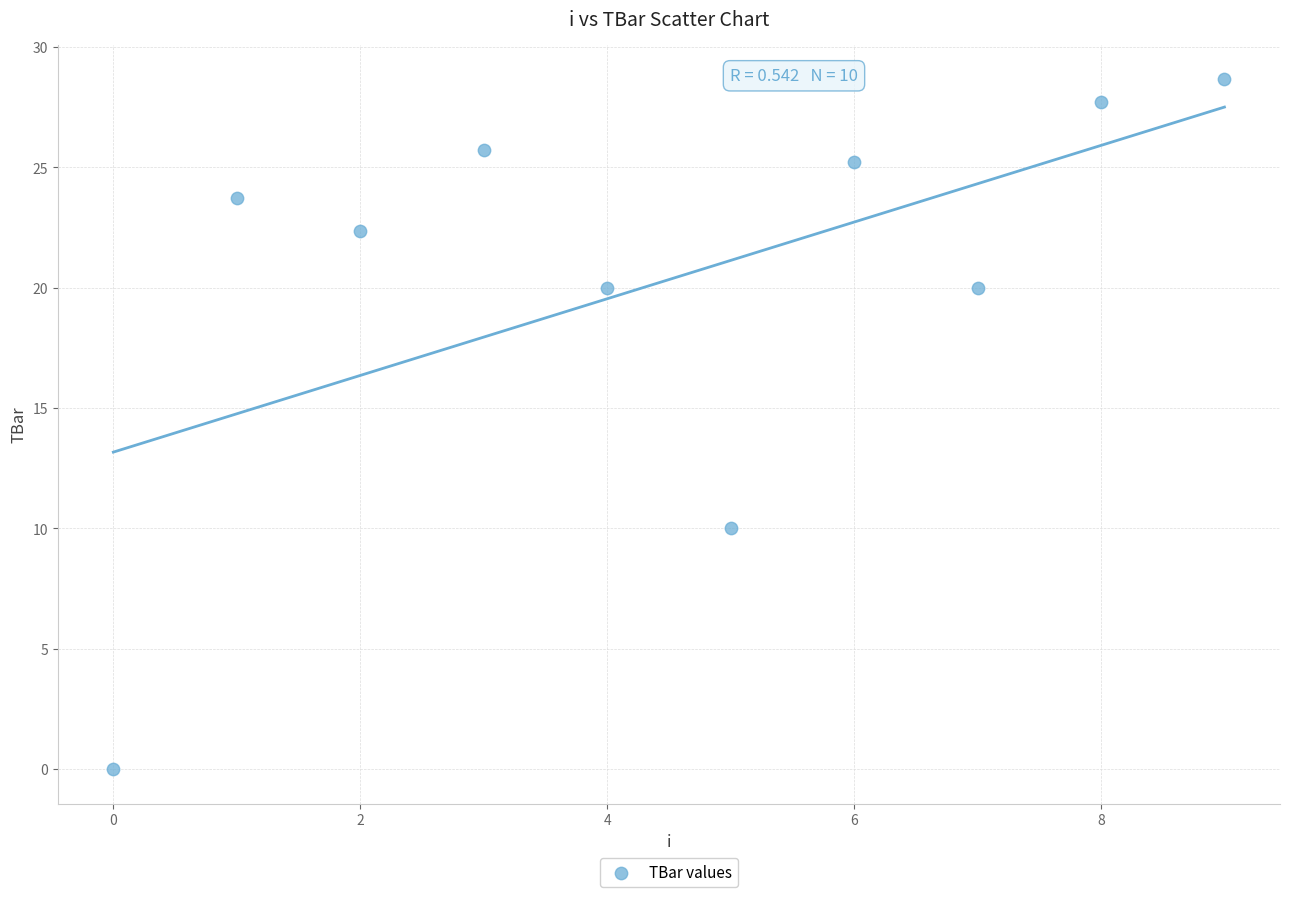

What is the range of Y values (max minus min)?

28.7